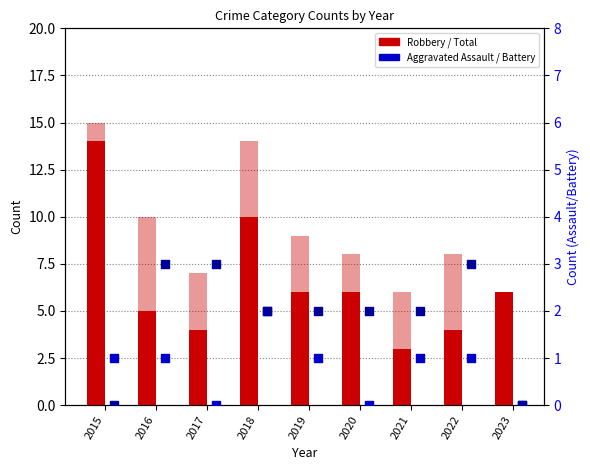

Which series has the widest spread of Y values?

Robbery